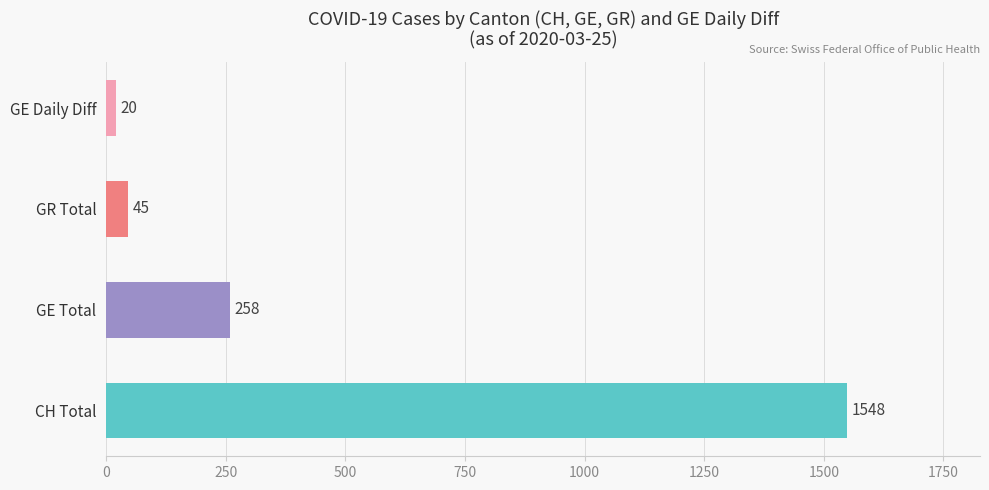

List the series in order of their peak value, highest first.

CH, GE, GR, GE_diff